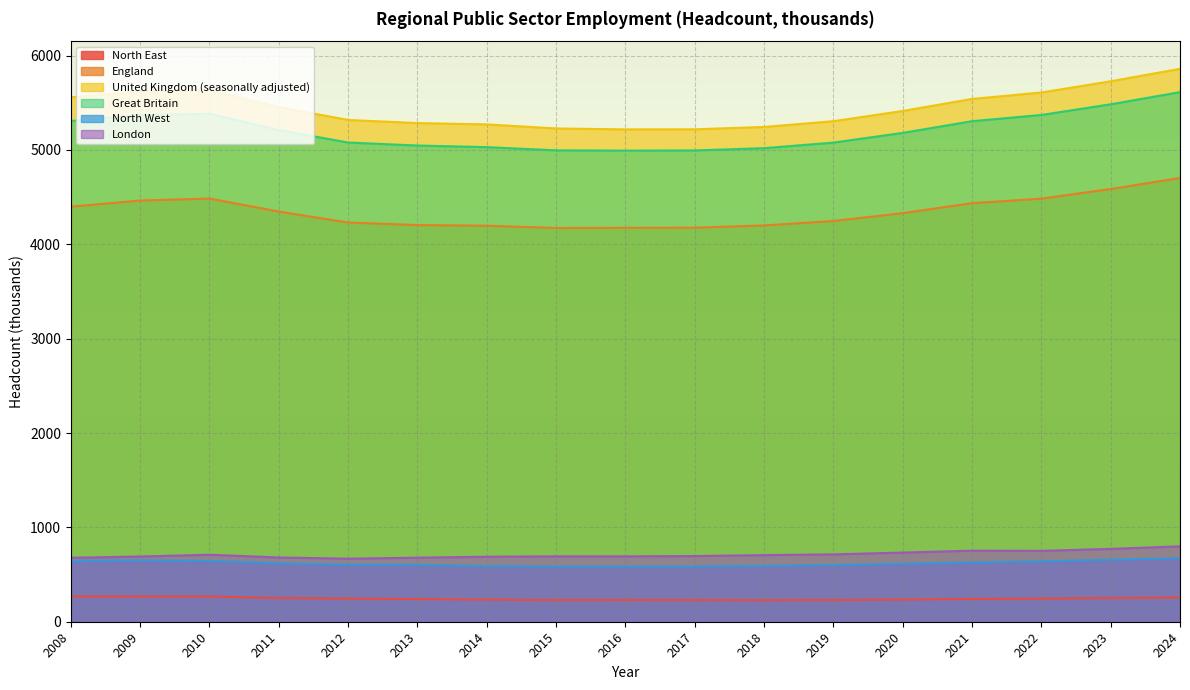

True or false: United Kingdom (seasonally adjusted) and North West cross at least once.

False